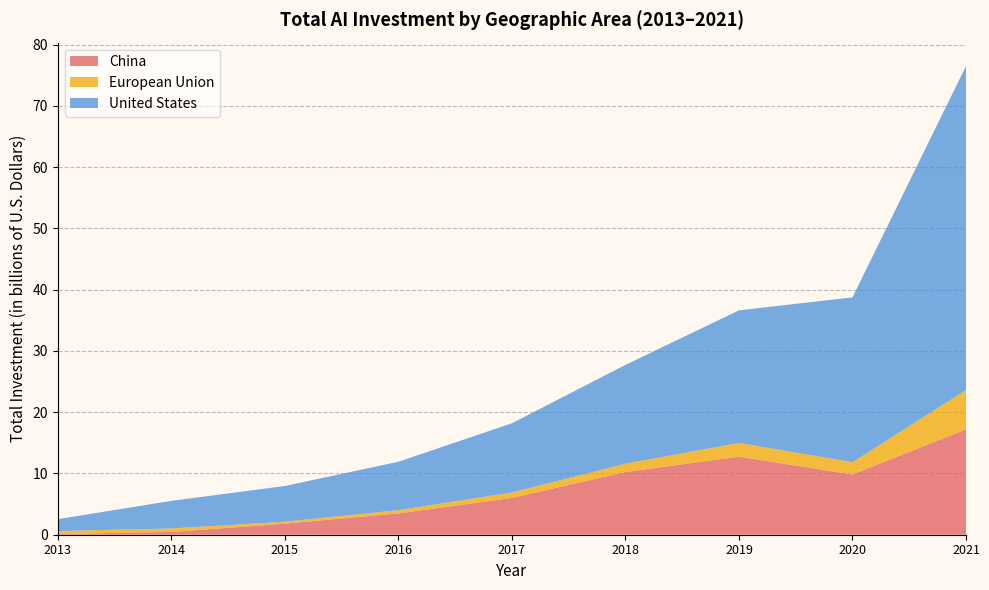

Reading left to right, extract all data points from this chart.

China: 2013=0.1	2014=0.4	2015=1.8	2016=3.5	2017=6.0	2018=10.2	2019=12.7	2020=9.8	2021=17.2
European Union: 2013=0.5	2014=0.6	2015=0.3	2016=0.5	2017=0.9	2018=1.4	2019=2.2	2020=2.0	2021=6.4
United States: 2013=1.9	2014=4.5	2015=5.8	2016=7.9	2017=11.3	2018=16.1	2019=21.6	2020=26.9	2021=52.9